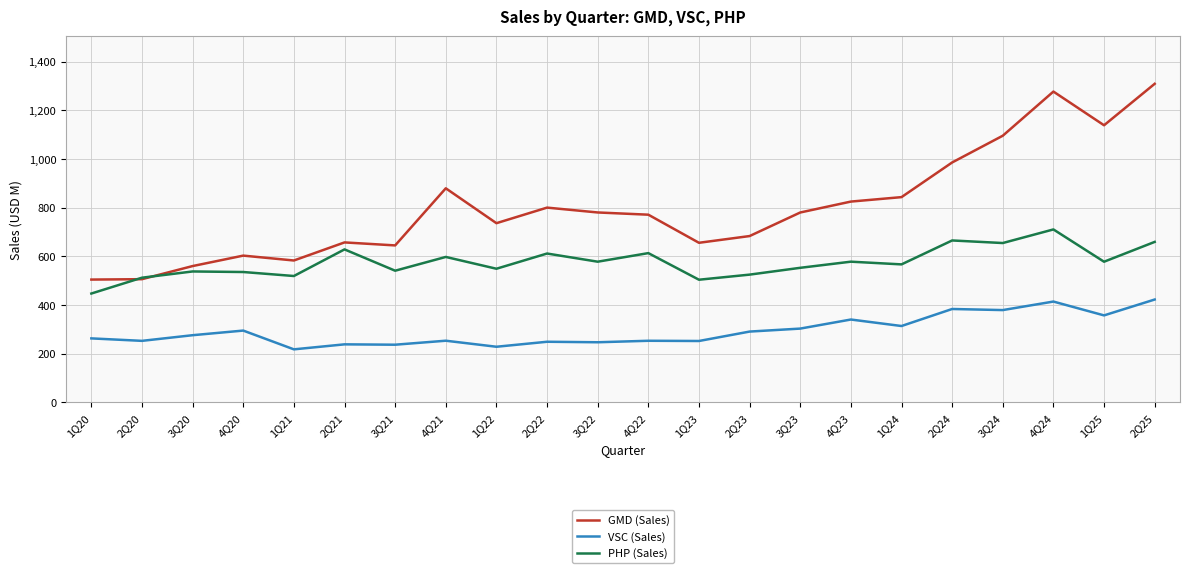

What is the minimum value shown in the chart?

217.1